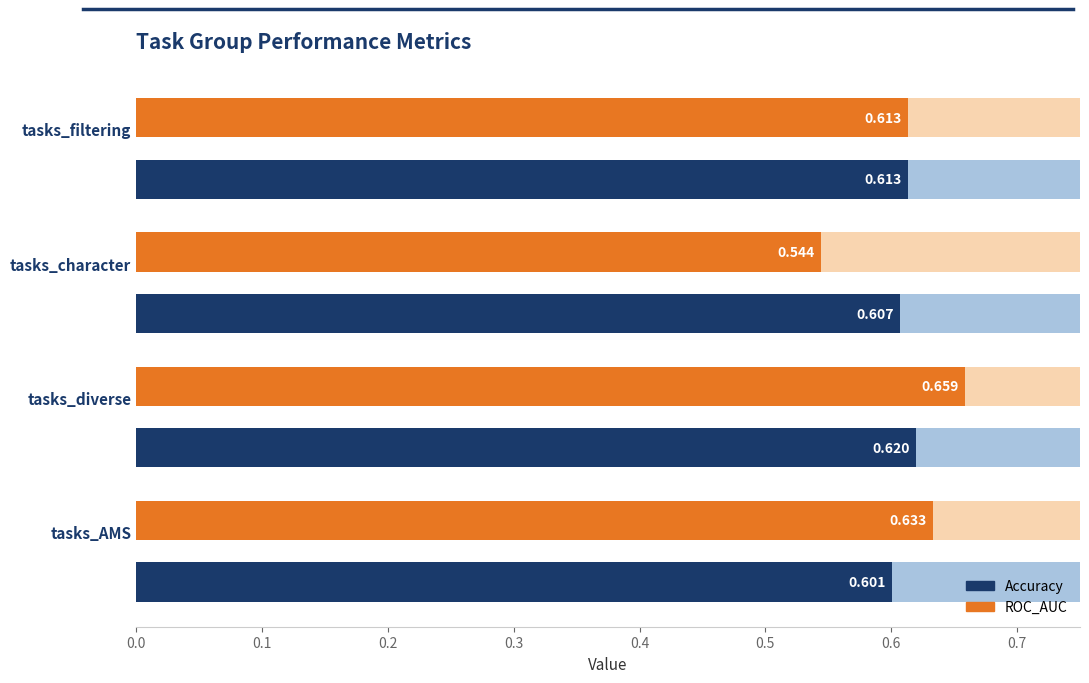

Reading right to left, list all the values displayed in this chart.

Accuracy: 0.6	0.6	0.6	0.6
ROC_AUC: 0.6	0.5	0.7	0.6